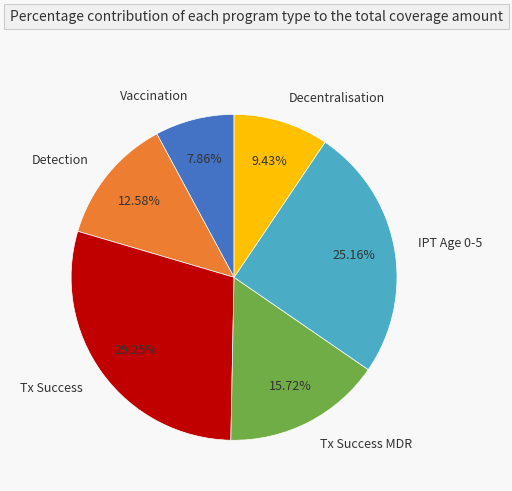

Does Tx Success MDR represent more than half of the total?

No